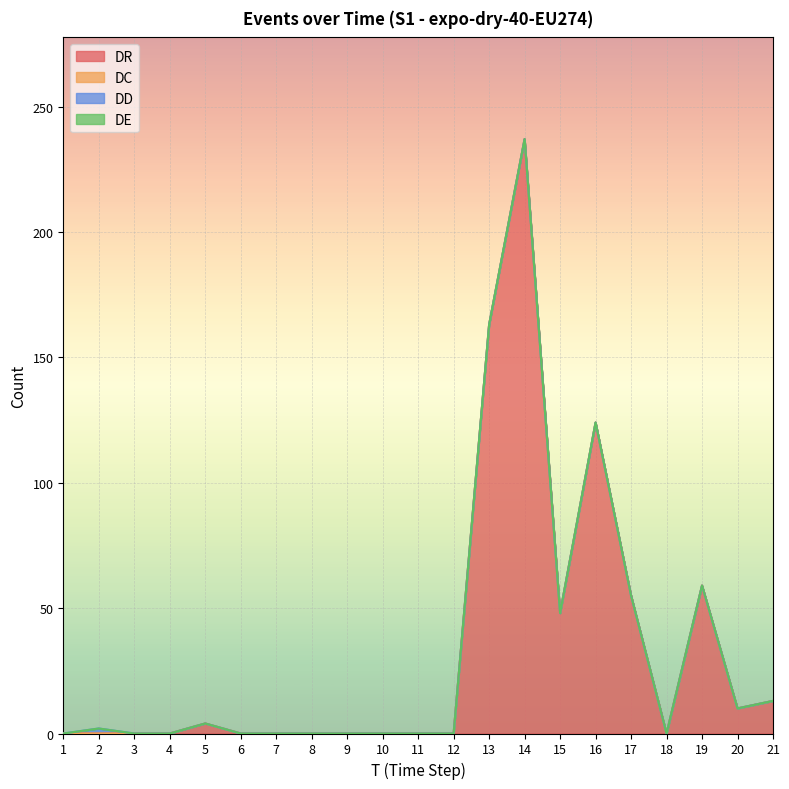

Which has a higher value, 9 or 8?

9